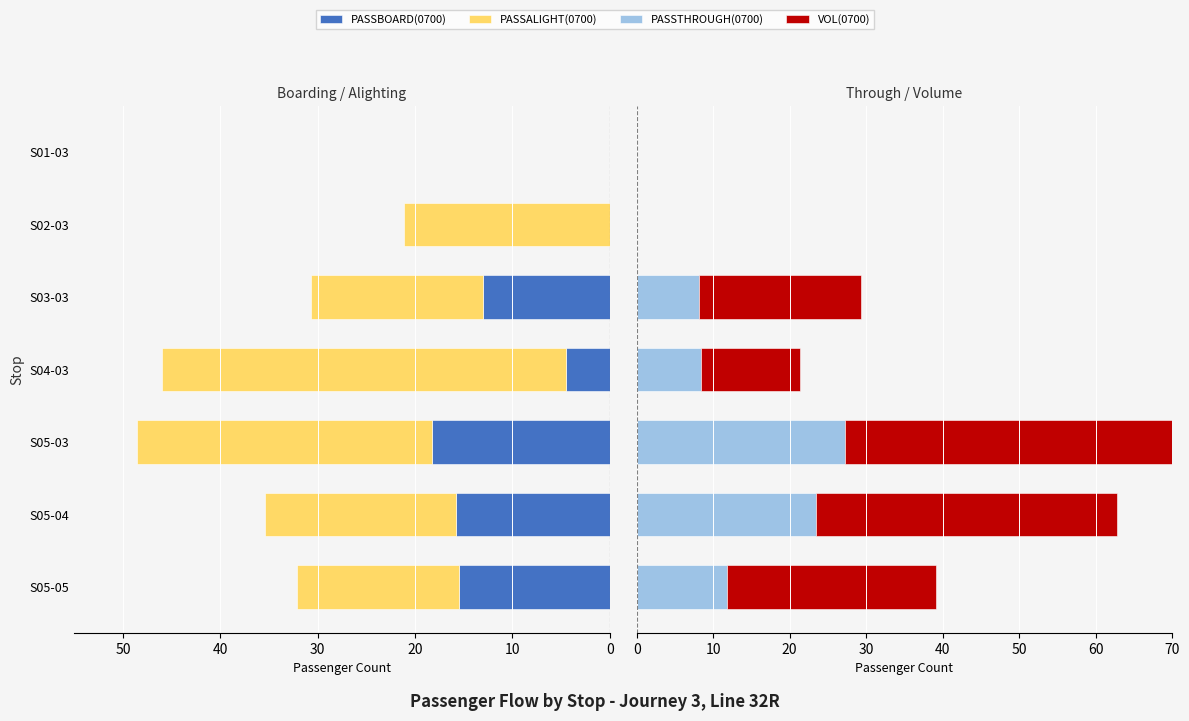

Which series changed the most between S05-04 and S01-03?

VOL(0700)